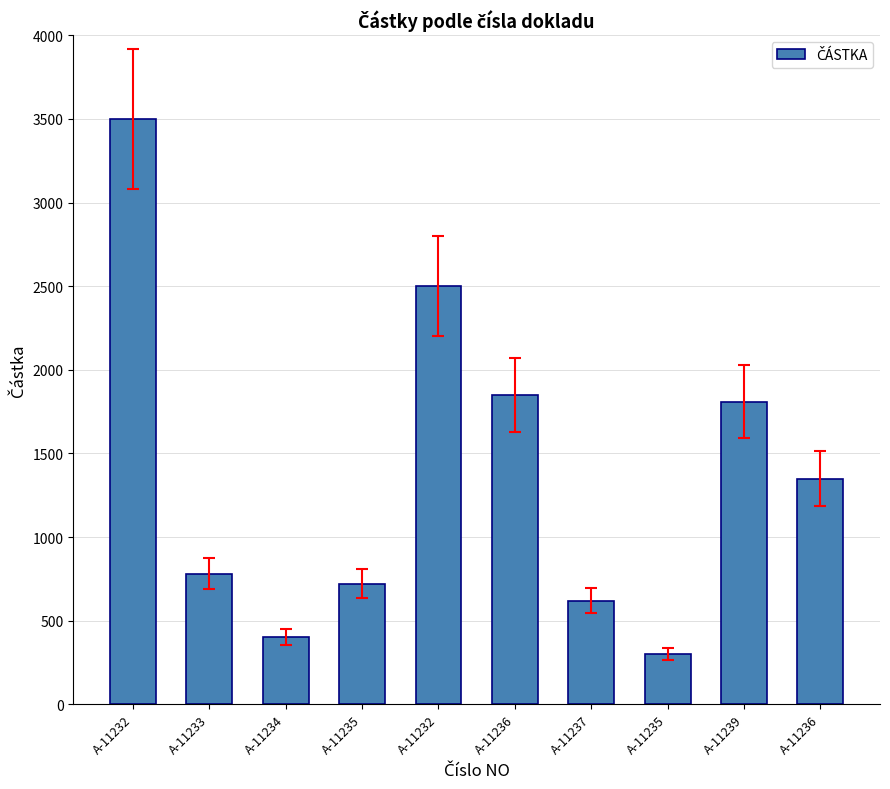

Which label corresponds to the smallest value in the chart?

A-11235